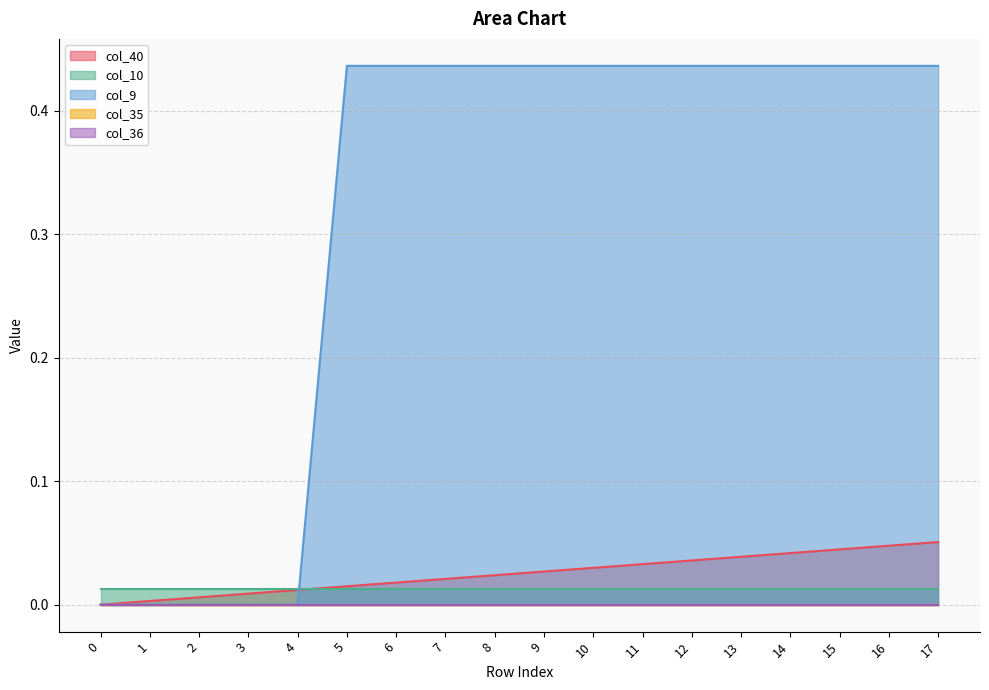

Which series changed the most between 1 and 10?

col_9